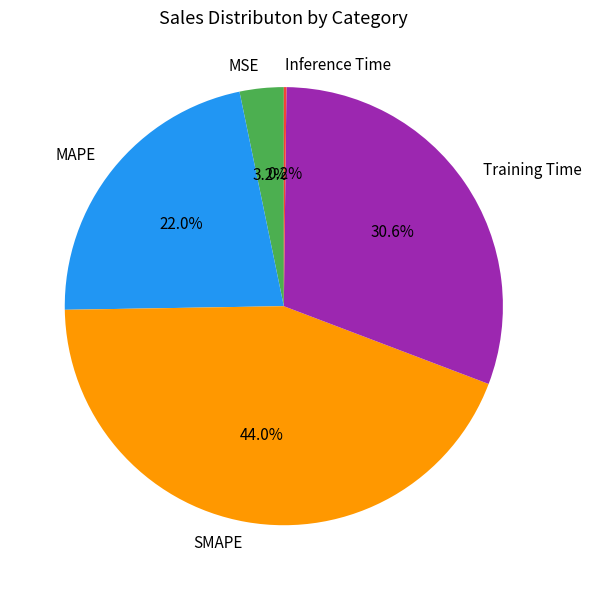

Approximately how many times larger is the value at SMAPE compared to Training Time?

1.4